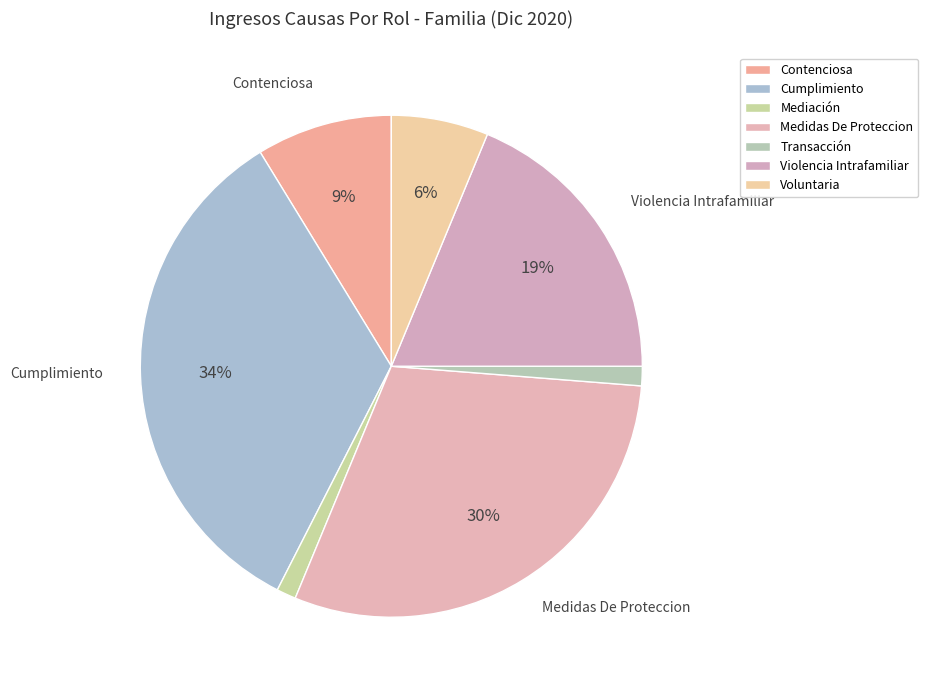

Combined, what portion of the pie is Voluntaria and Contenciosa?

15.0%